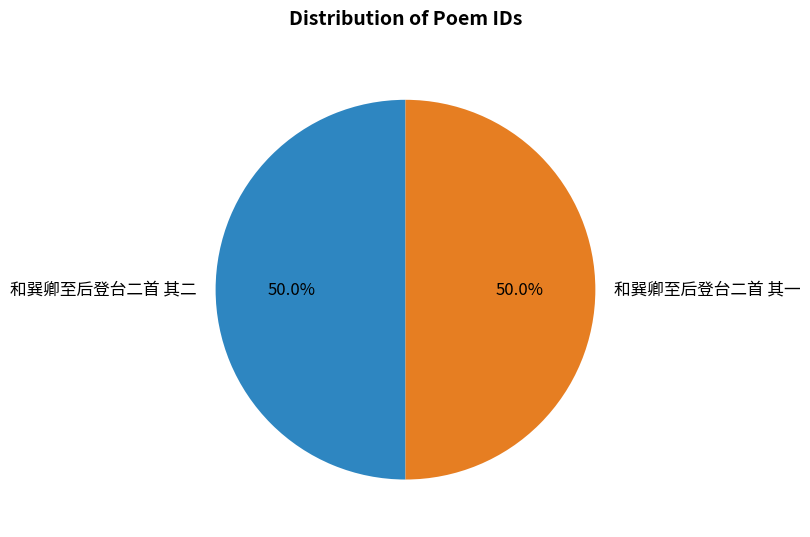

Approximately how many times larger is the value at 和巽卿至后登台二首 其一 compared to 和巽卿至后登台二首 其二?

1.0